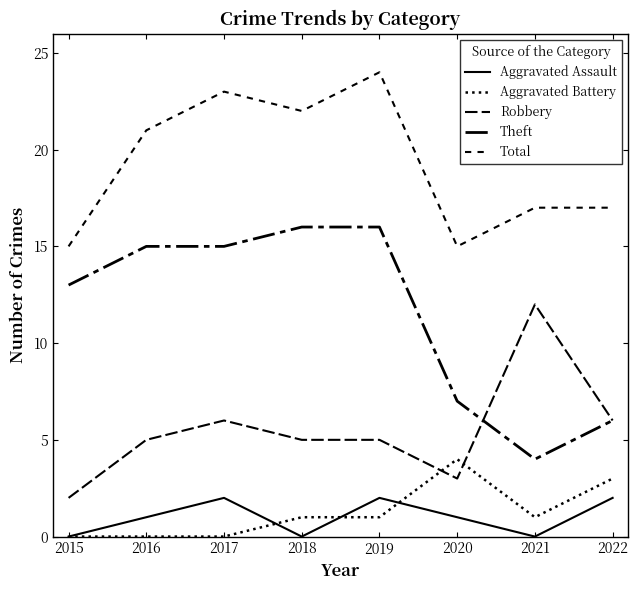

What is the maximum value shown in the chart?

24